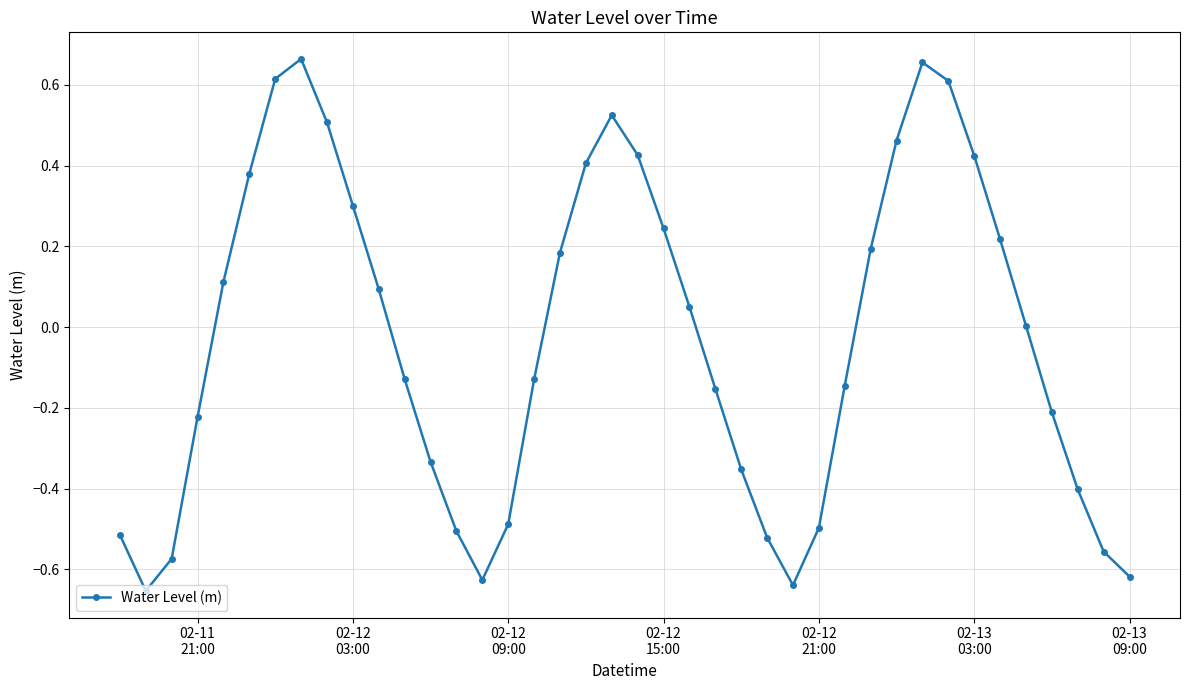

What is the sum of all values?

-1.2